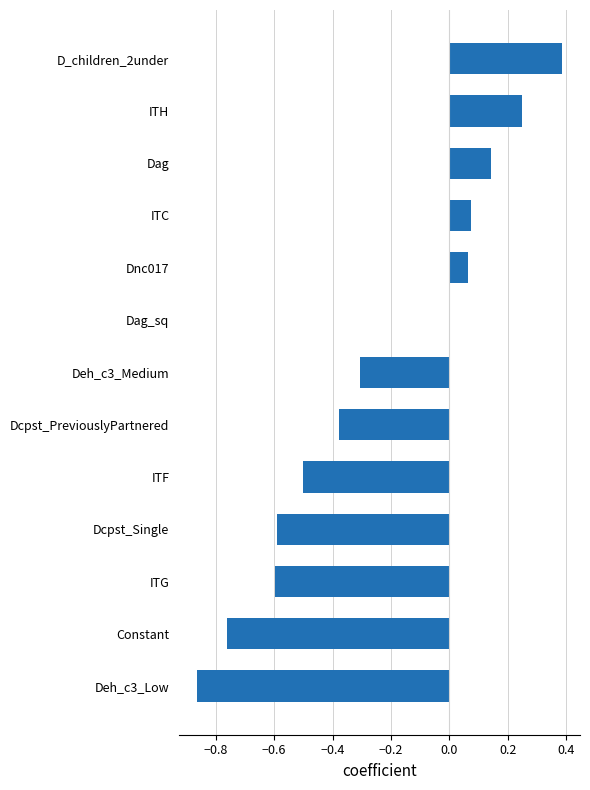

What is the change in value from Constant to Dcpst_PreviouslyPartnered?

+0.4